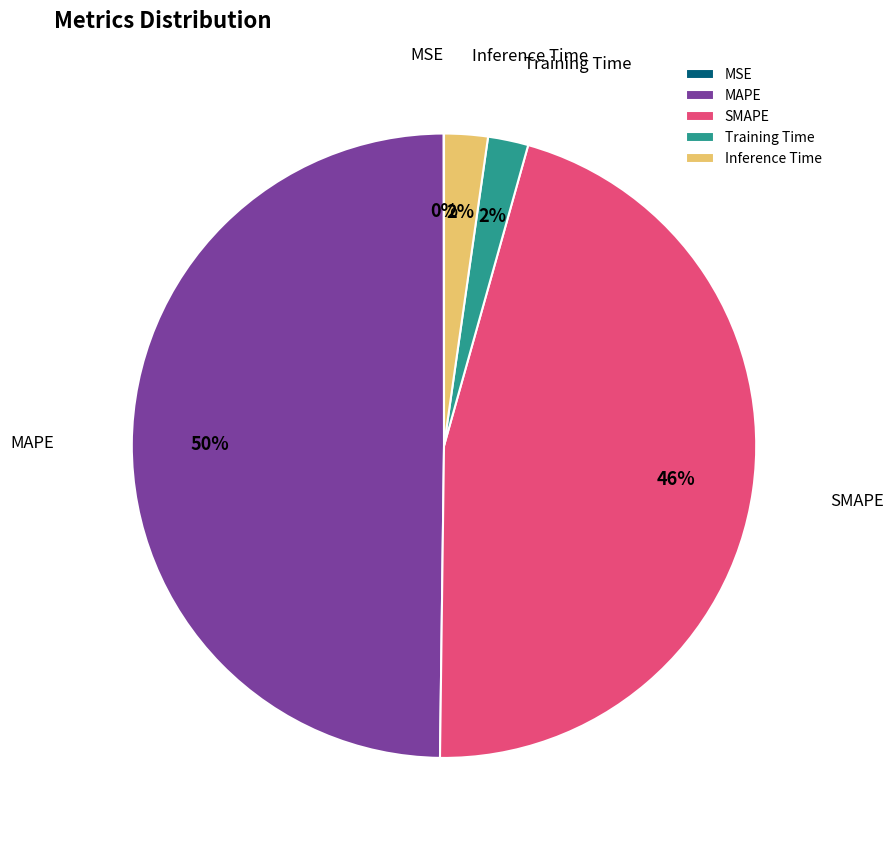

The Training Time slice represents 2% of the pie. True or false?

True